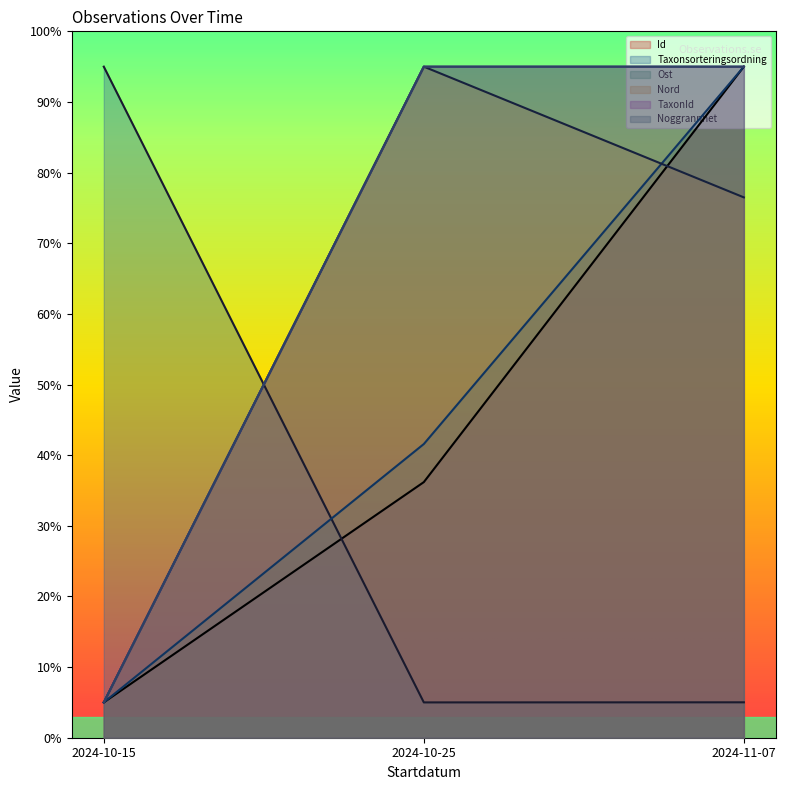

Does the chart have visible grid lines?

No